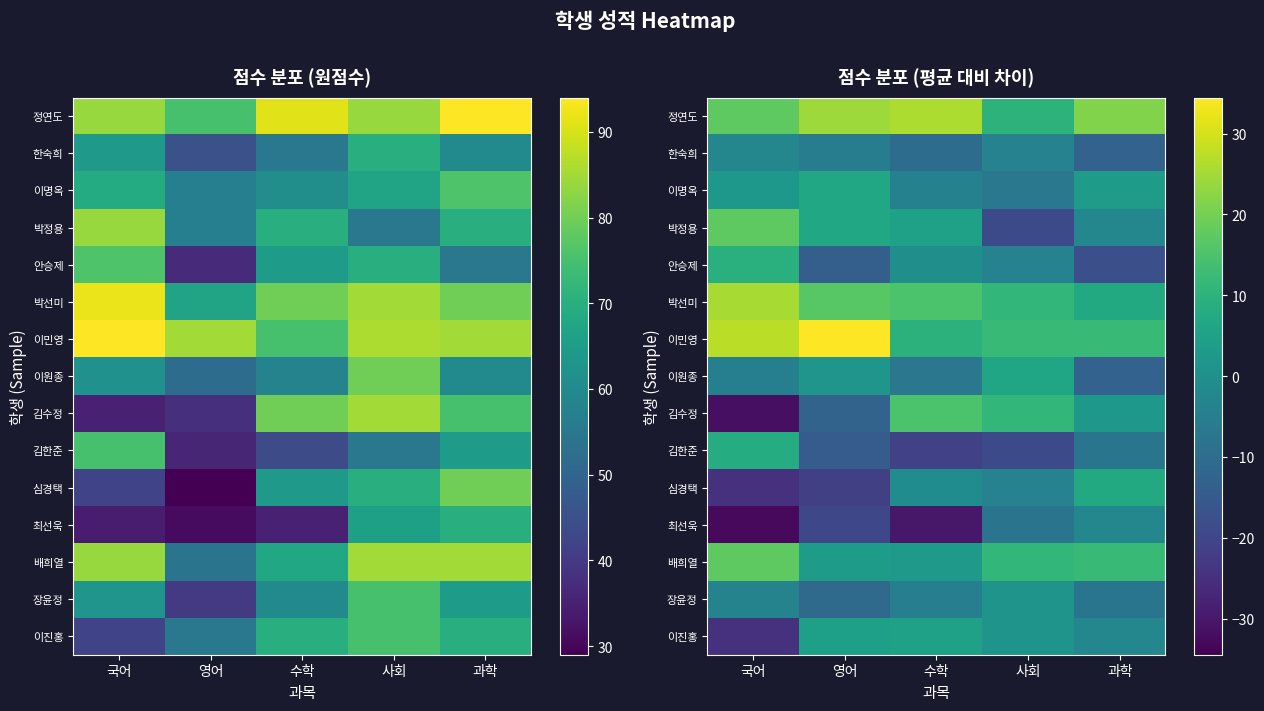

What is the average value of the 이원종 series?

-3.4